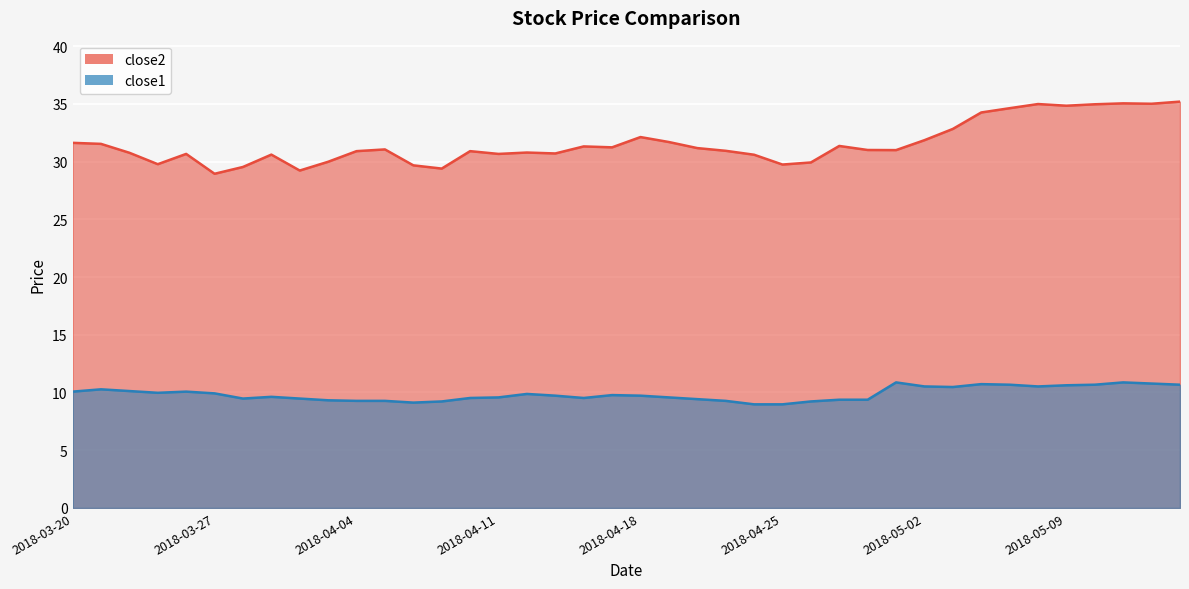

How many data points does each series have?

40